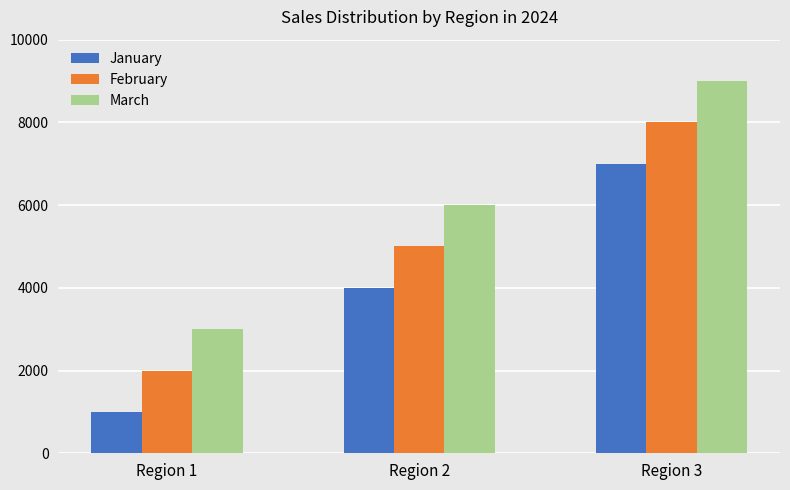

Are the bars grouped side by side (vs. stacked)?

Yes